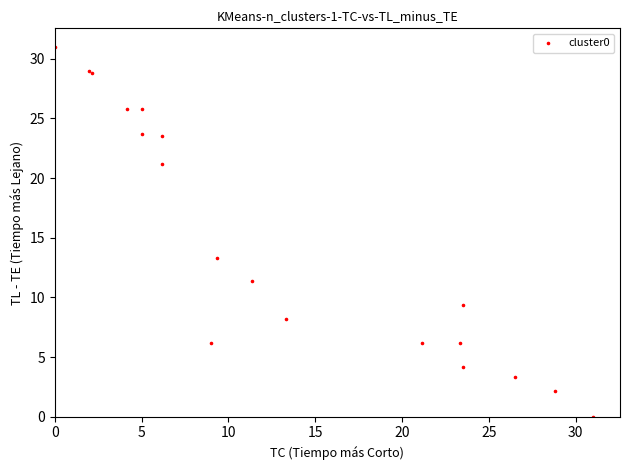

What Y value in the scatter plot is closest to 15?

13.3